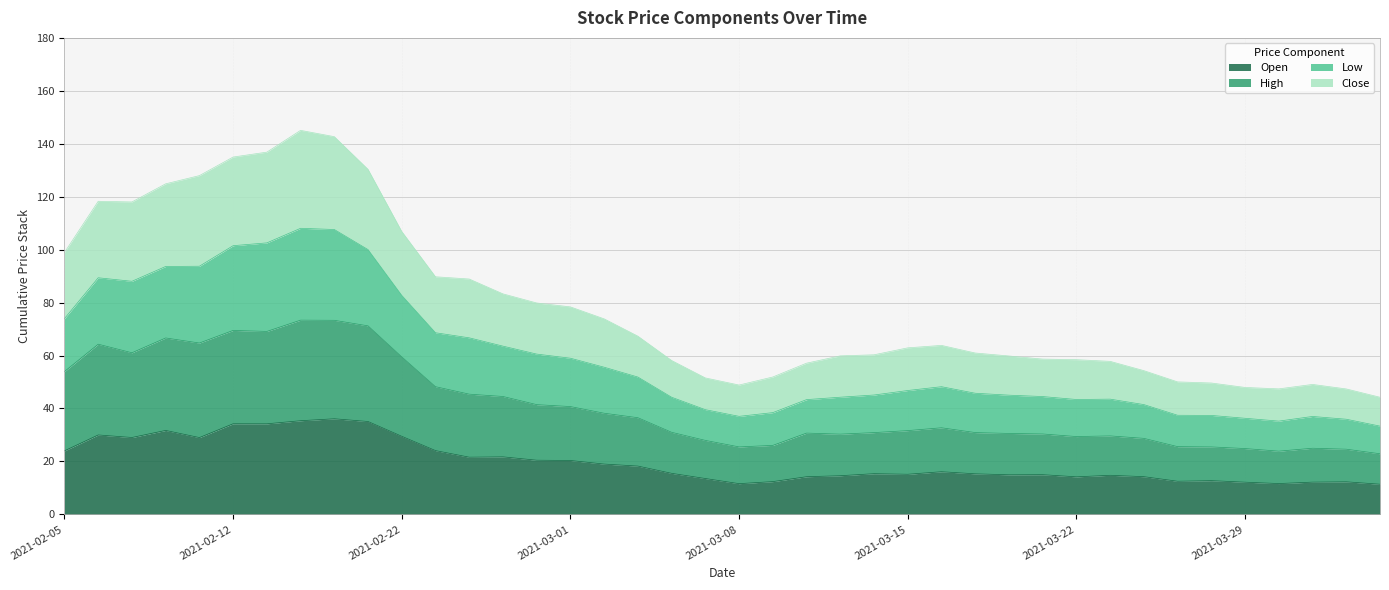

What position from the right is 2021-03-03?

23